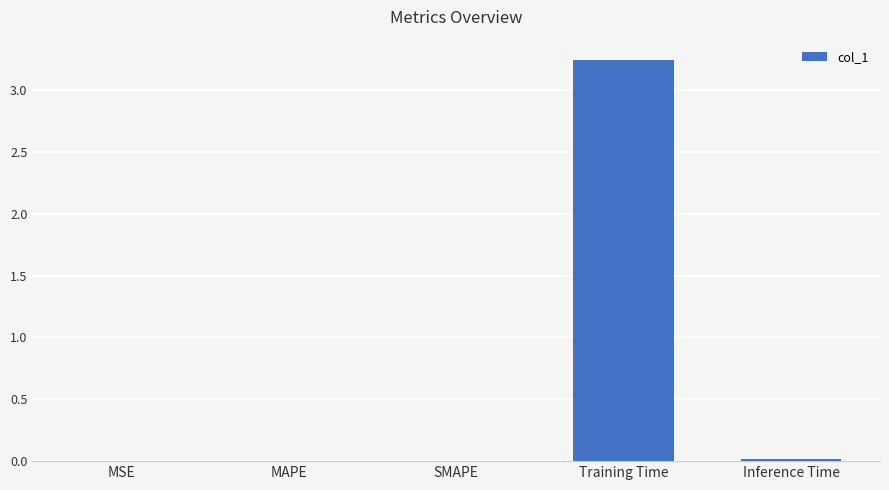

Which has a higher value, MAPE or Training Time?

Training Time